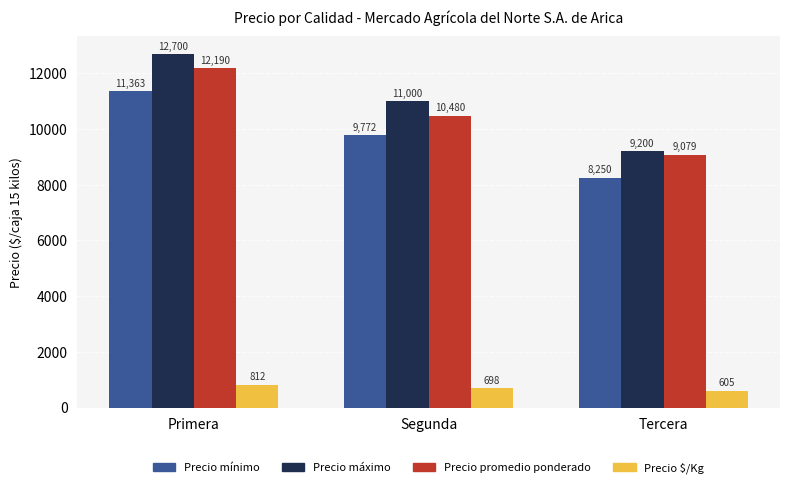

What is the total value across all series at Segunda?

31950